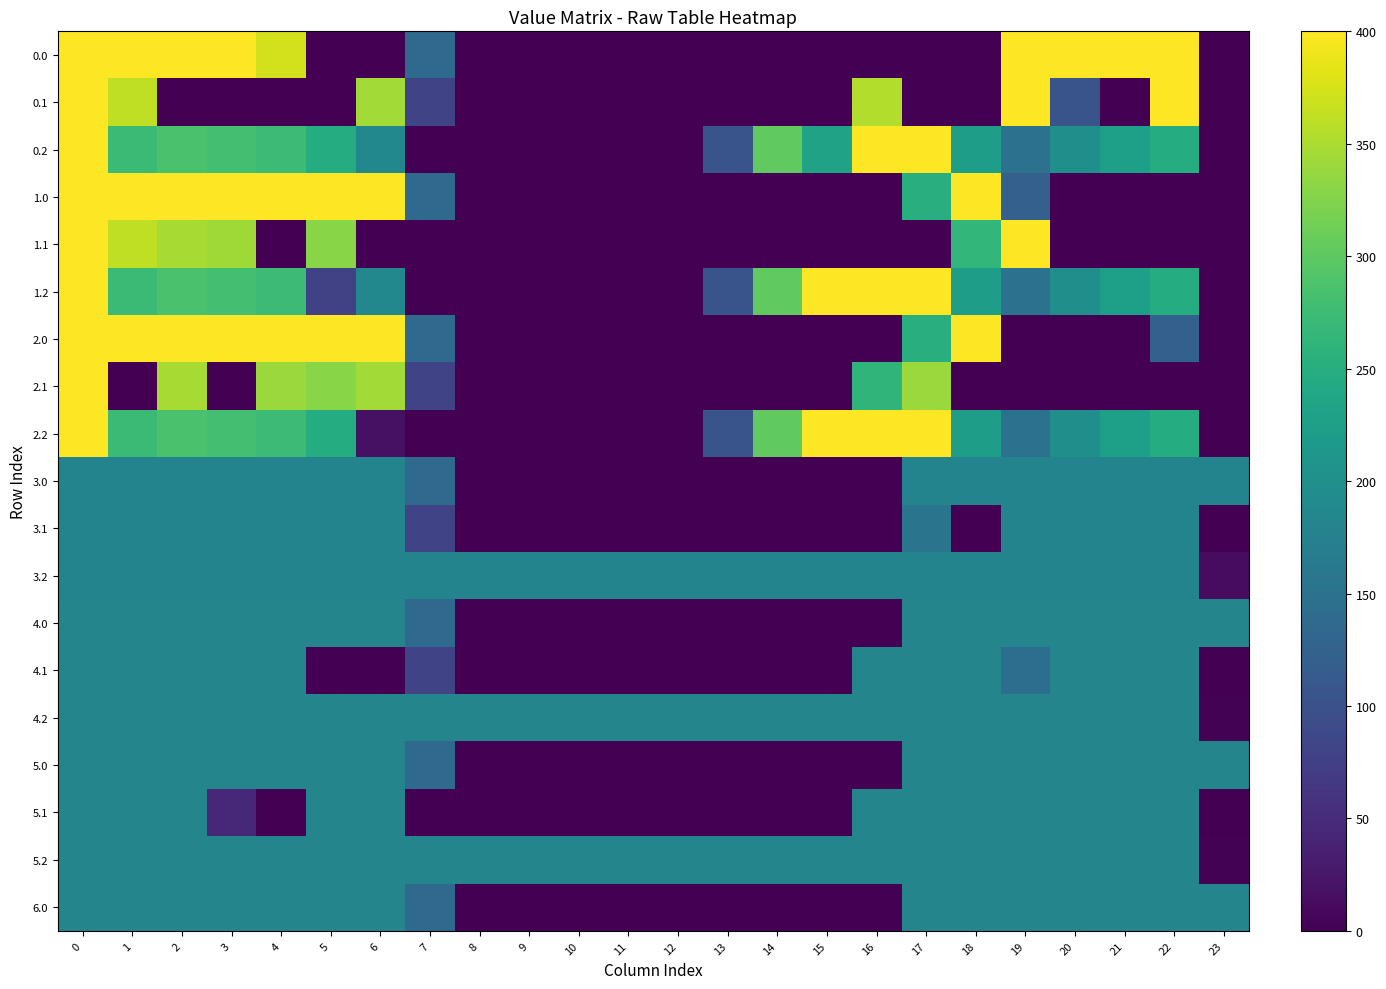

Between 22 and 5, which is larger?

22